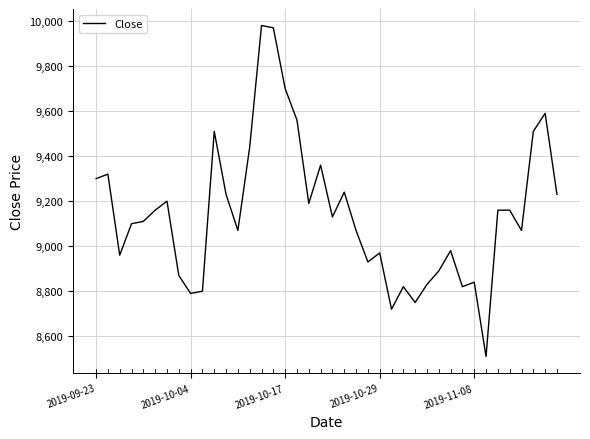

What is the difference between the maximum and minimum values?

1470